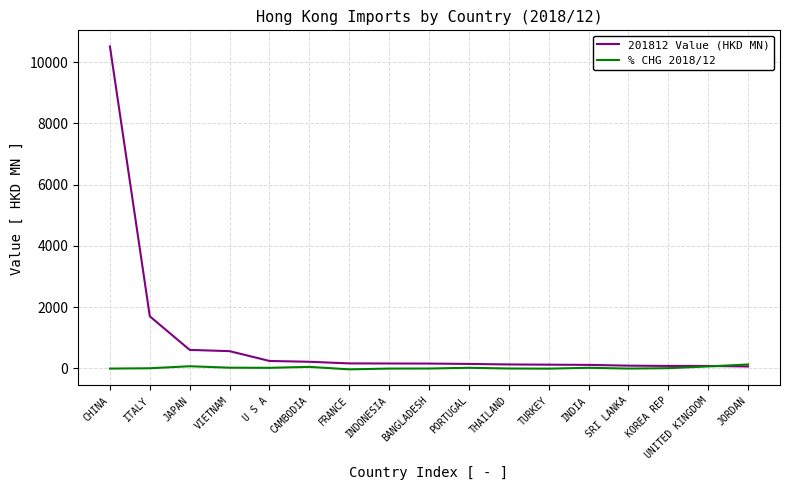

What is the difference between the second highest and minimum values in the 201812 Value (HKD MN) series?

1636.2